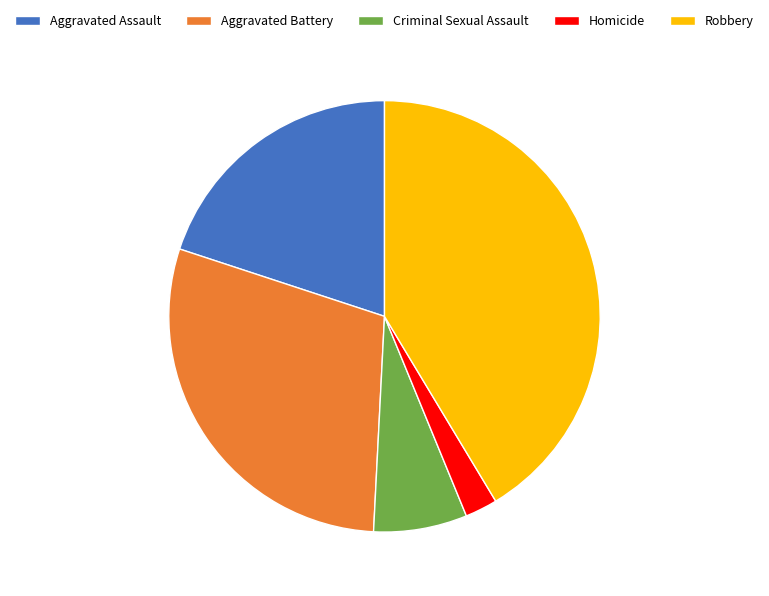

Which category has the smallest portion of the pie?

Homicide